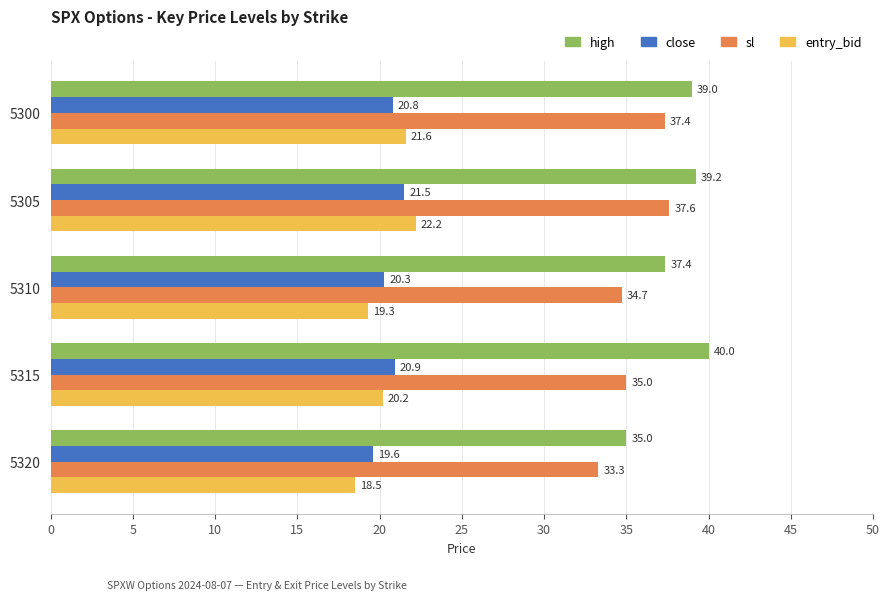

At which label does entry_bid reach its peak?

5305